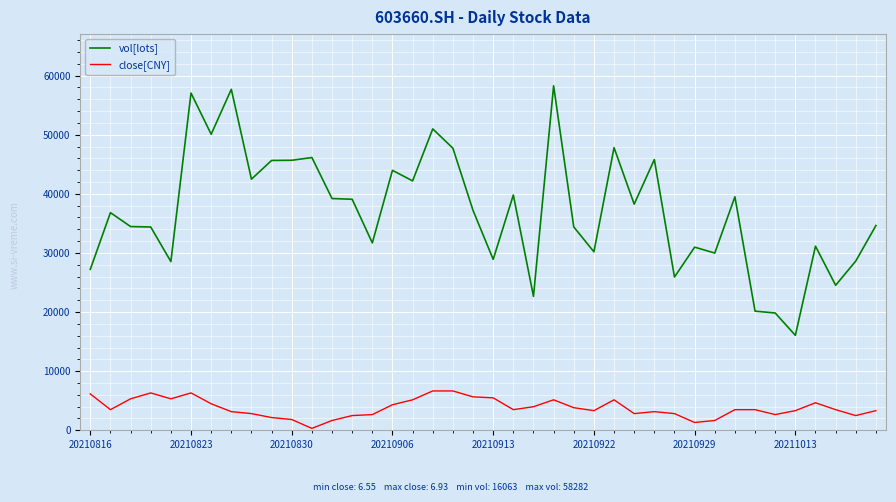

Which series has the largest total across all categories?

vol[lots]